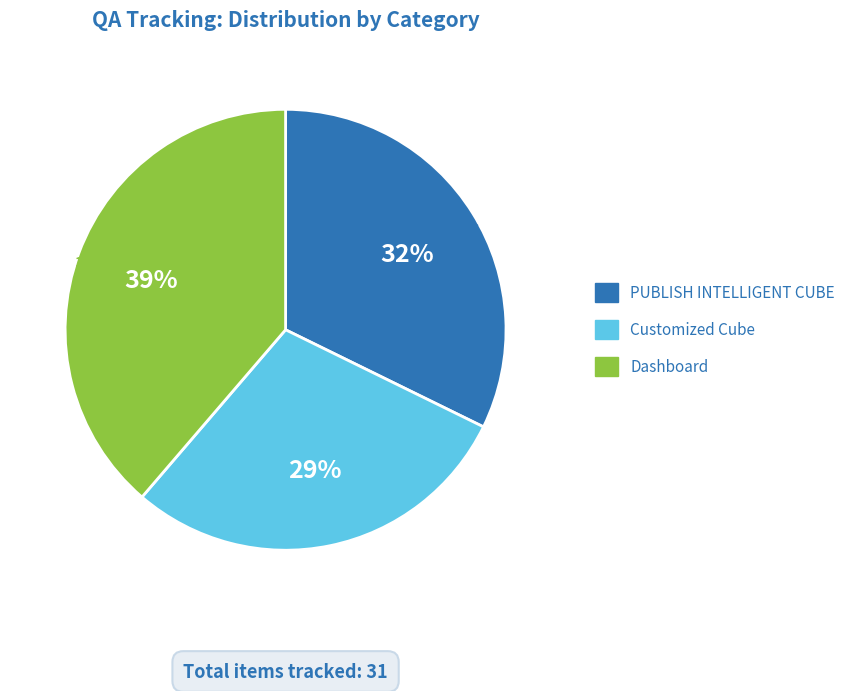

To the nearest percent, what percentage of the pie is PUBLISH INTELLIGENT CUBE?

32%